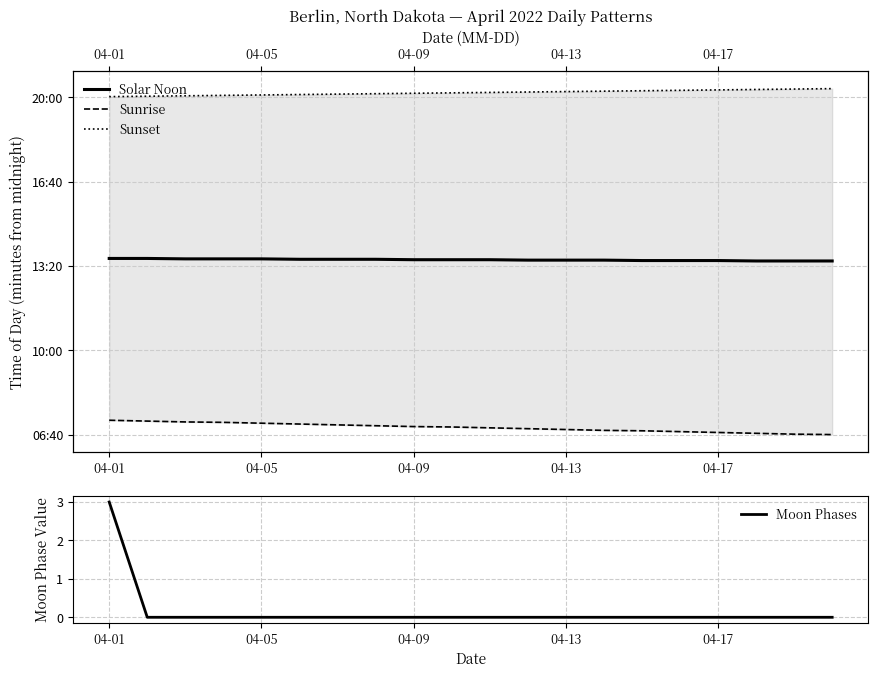

What is the sum of all Solar Noon values?

16297